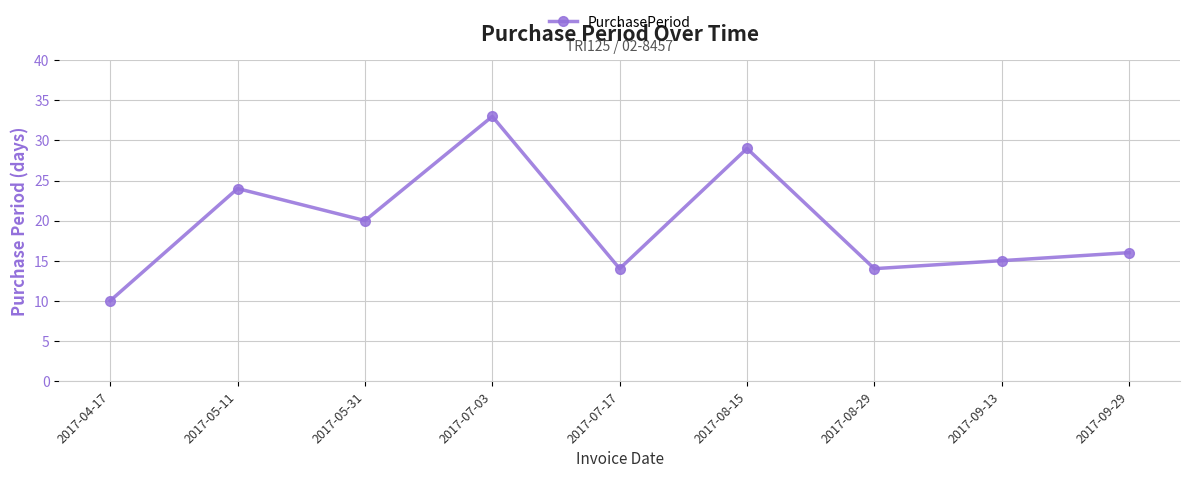

Count the number of data series in this chart.

1